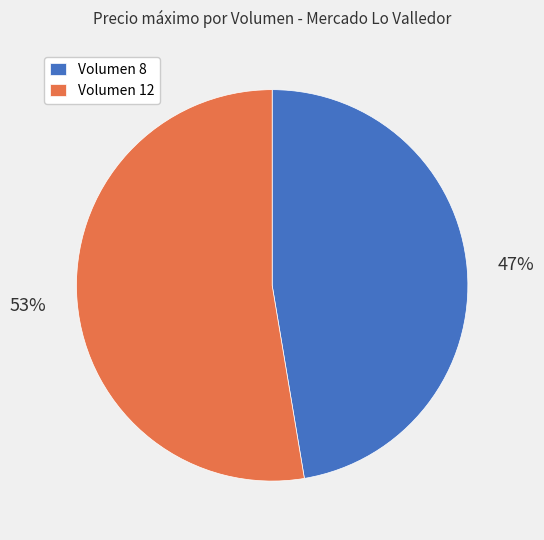

What is the majority slice?

Volumen 12